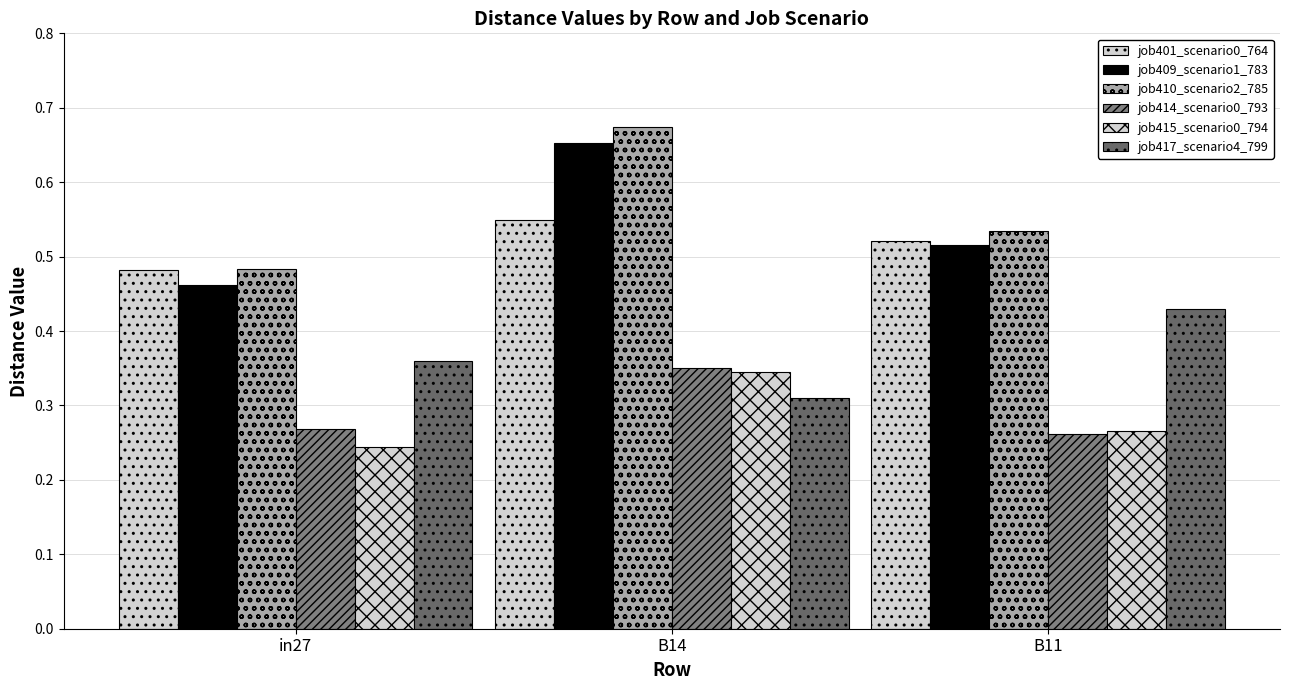

How many categories are shown in the chart?

3